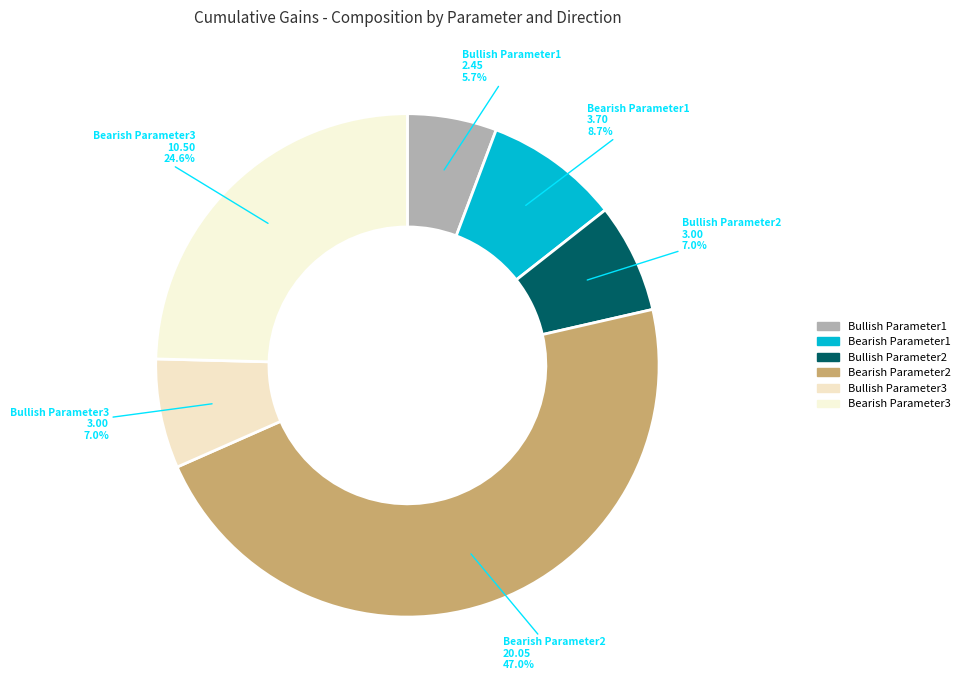

Is there any slice that represents more than half of the pie?

No